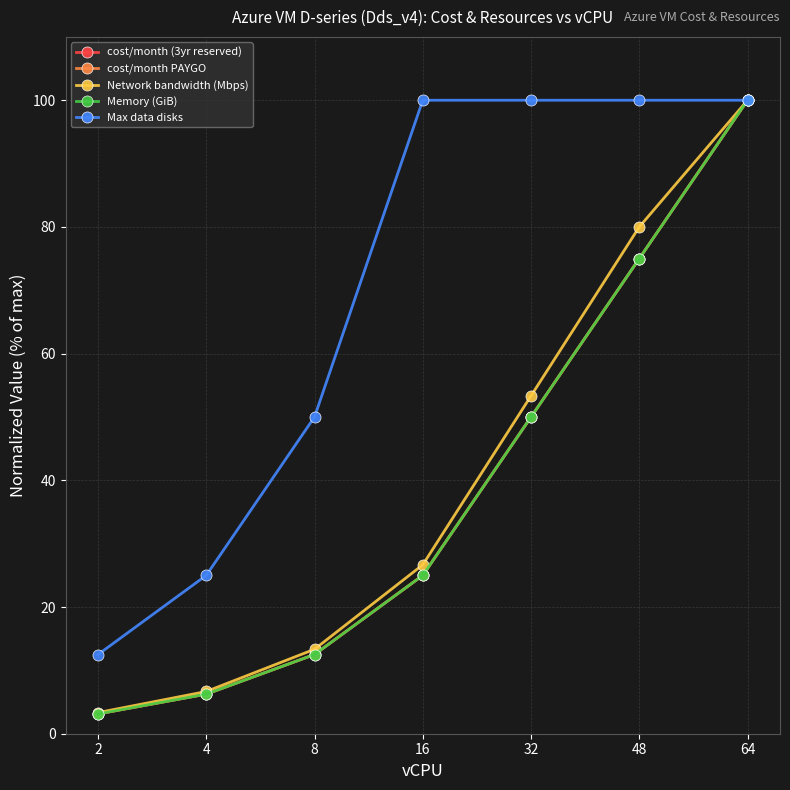

Read the Memory (GiB) value at 2.

3.1